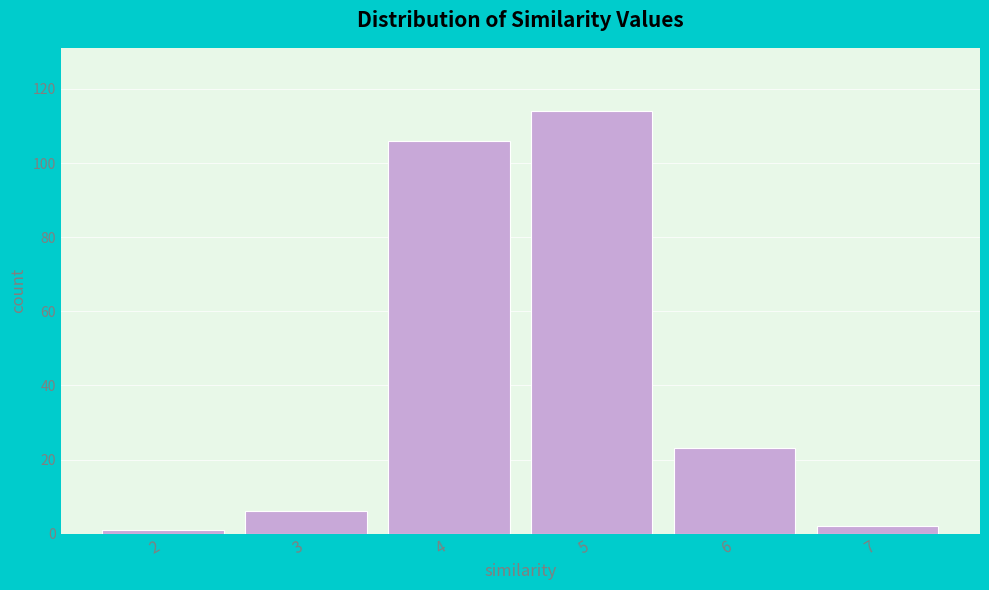

Reading left to right, list all the values displayed in this chart.

1	6	106	114	23	2